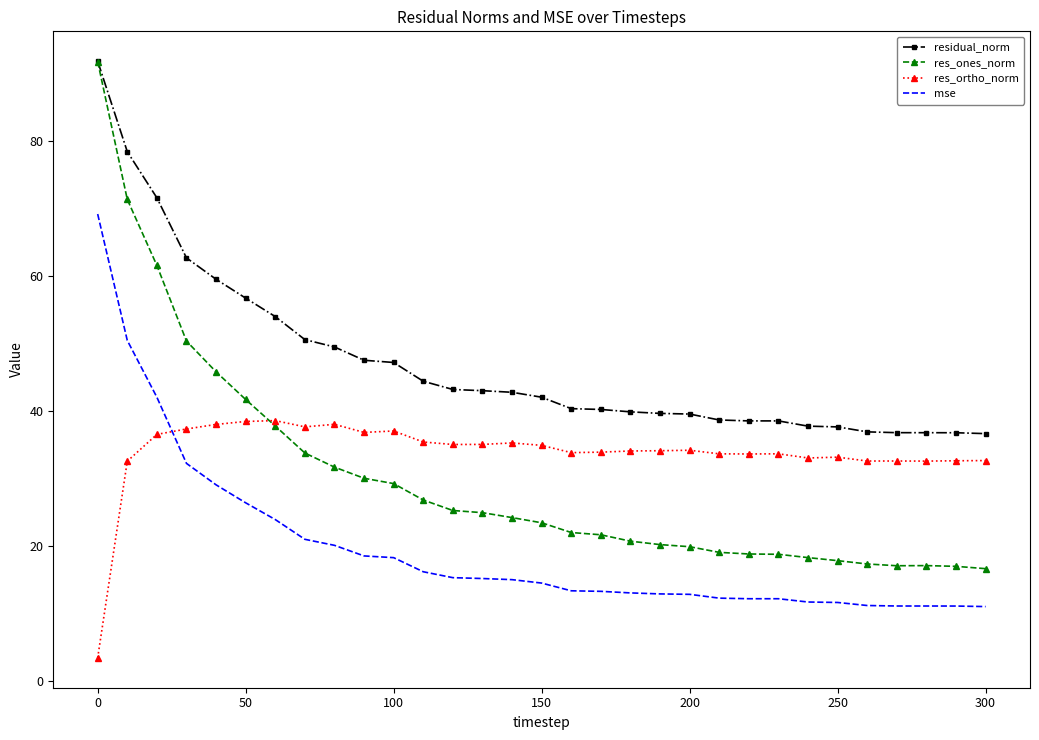

True or false: residual_norm and mse intersect in this chart.

False